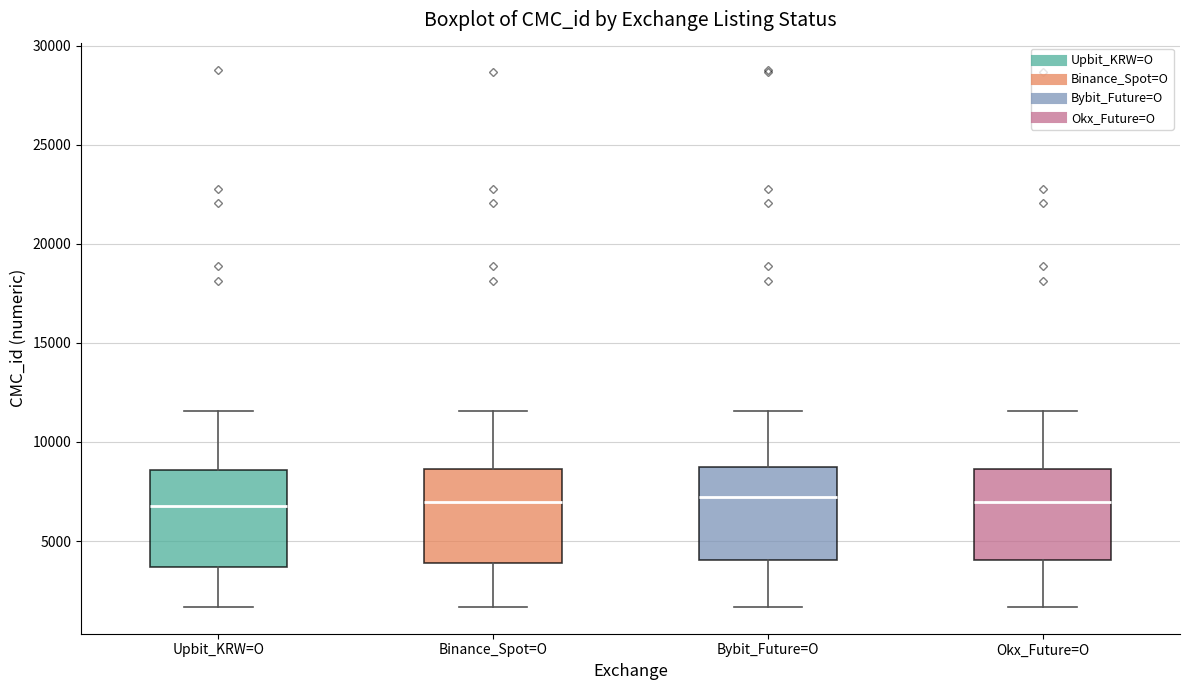

Where does the upper whisker of the box for Okx_Future=O end on the y-axis? The values are not printed on the chart, so give them approximately, as read against the axis.

11500